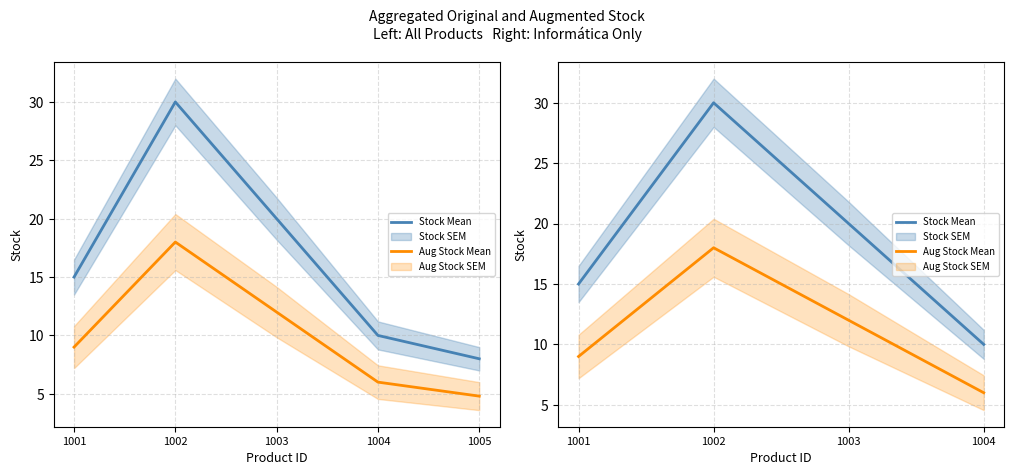

True or false: Stock Mean has more than 2 points higher than both neighbors.

False